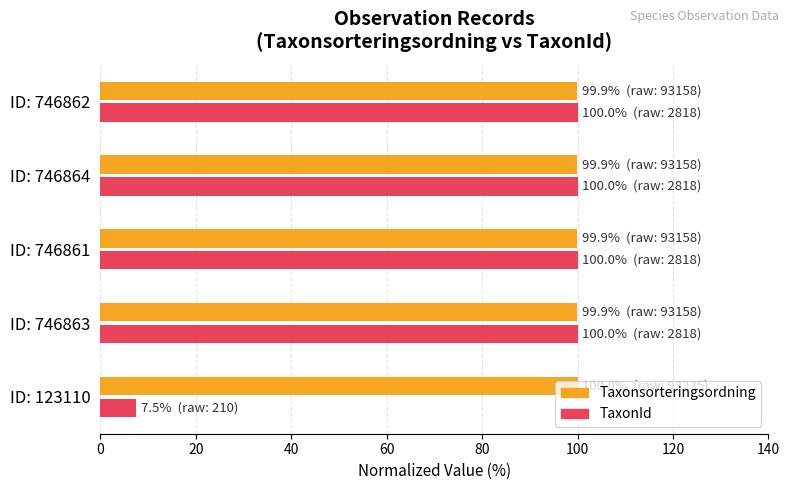

Rank the series by their average value, from highest to lowest.

Taxonsorteringsordning, TaxonId